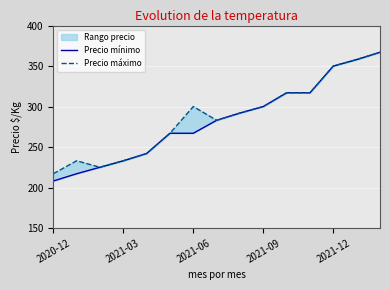

How many lines are shown in the chart?

2